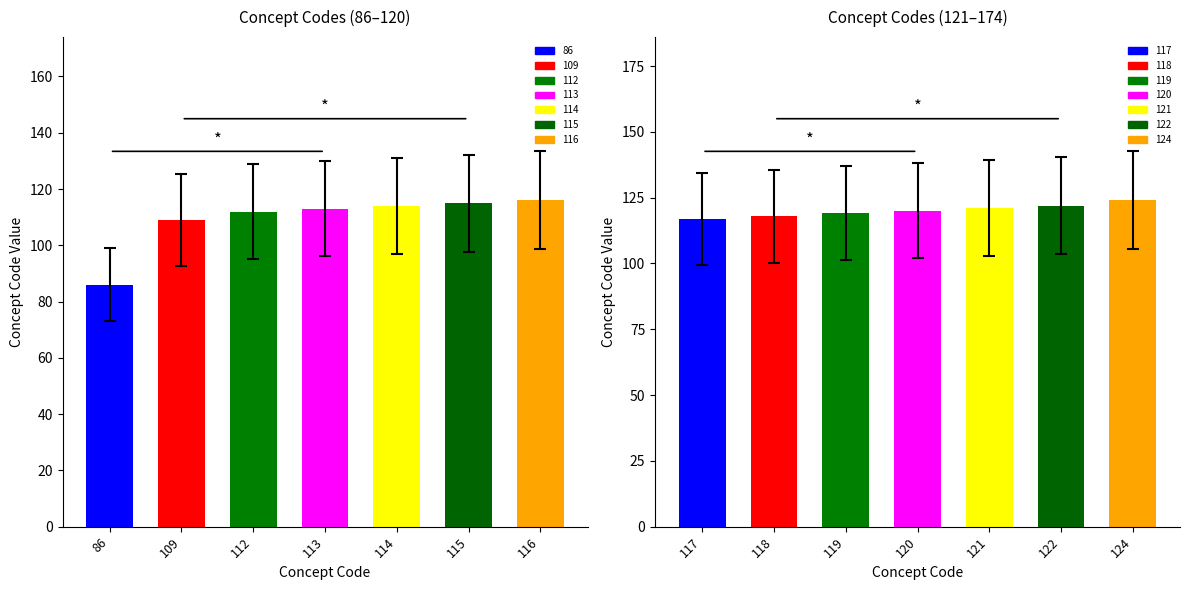

The value at 117 is 77. True or false?

False